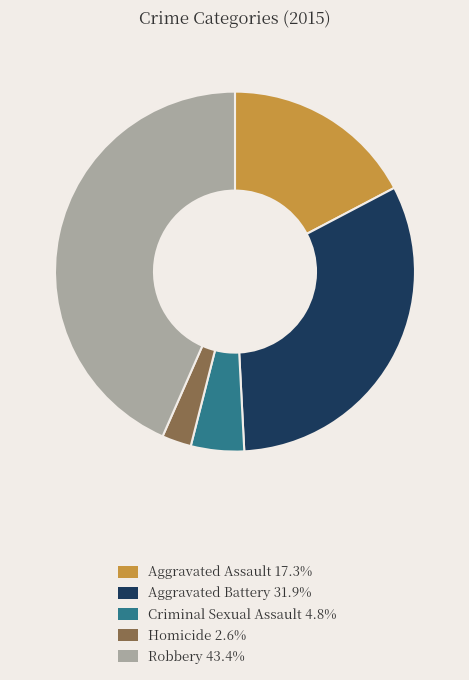

Rank the categories by value from lowest to highest.

Homicide, Criminal Sexual Assault, Aggravated Assault, Aggravated Battery, Robbery